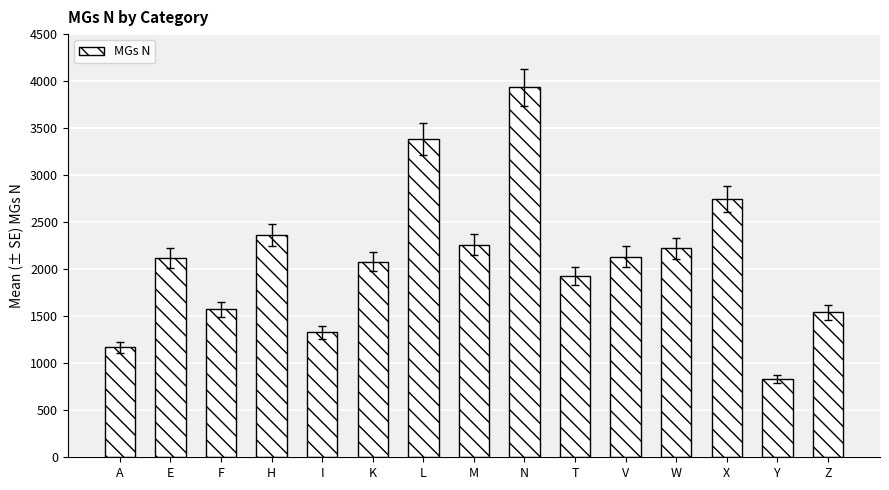

What is the difference between the maximum and minimum values?

3104